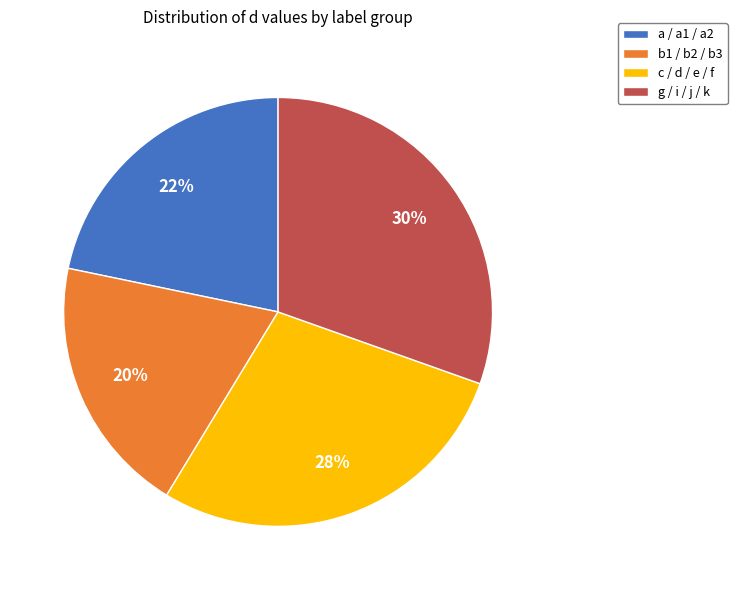

Count the number of slices in the pie.

4